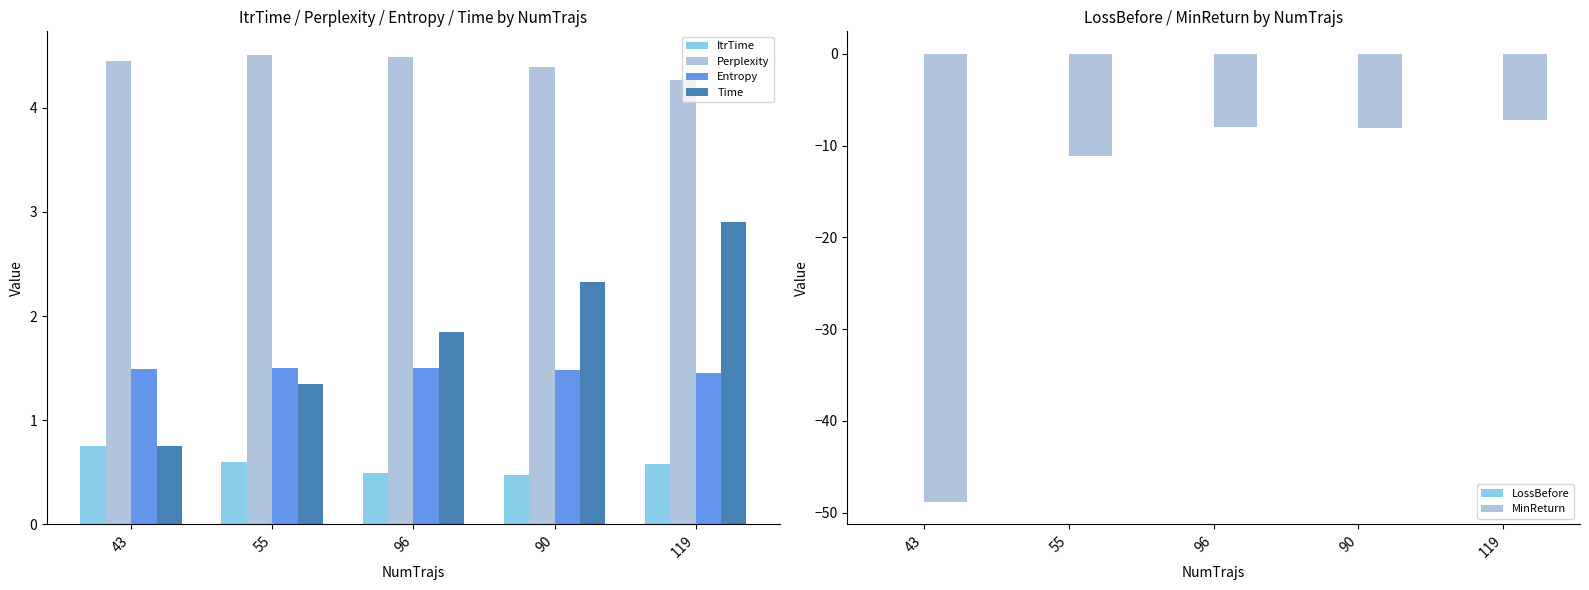

List the labels in order of MinReturn value, largest first.

119, 96, 90, 55, 43